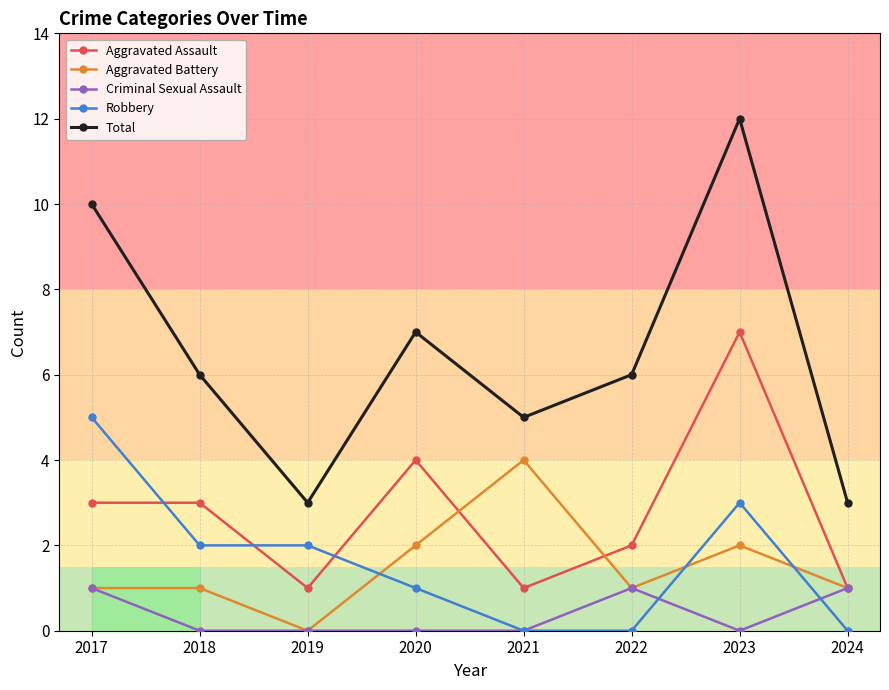

What is the total value across all series at 2019?

6